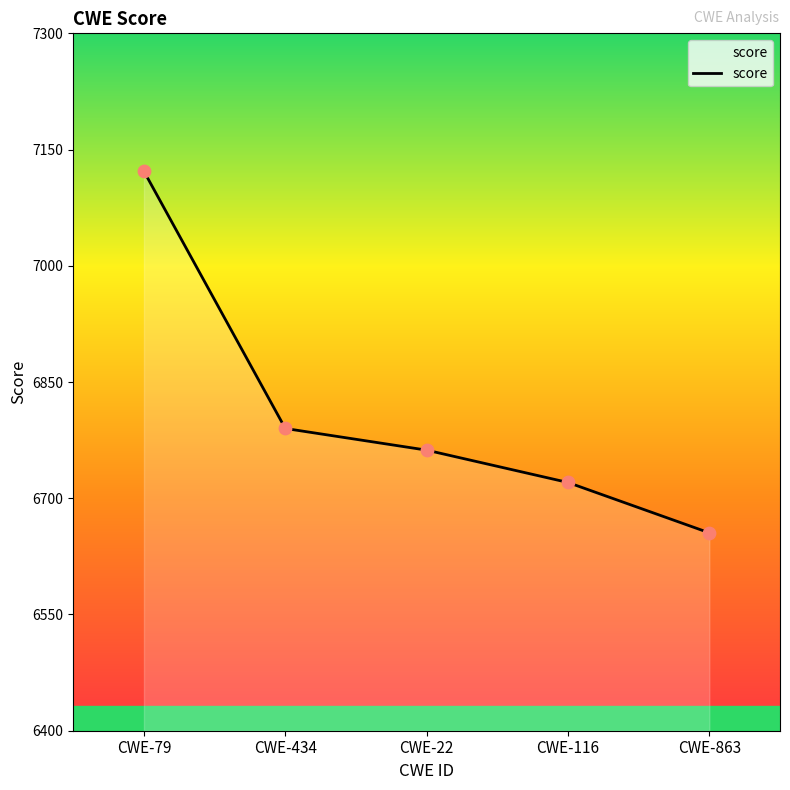

Which has a higher value, CWE-116 or CWE-22?

CWE-22